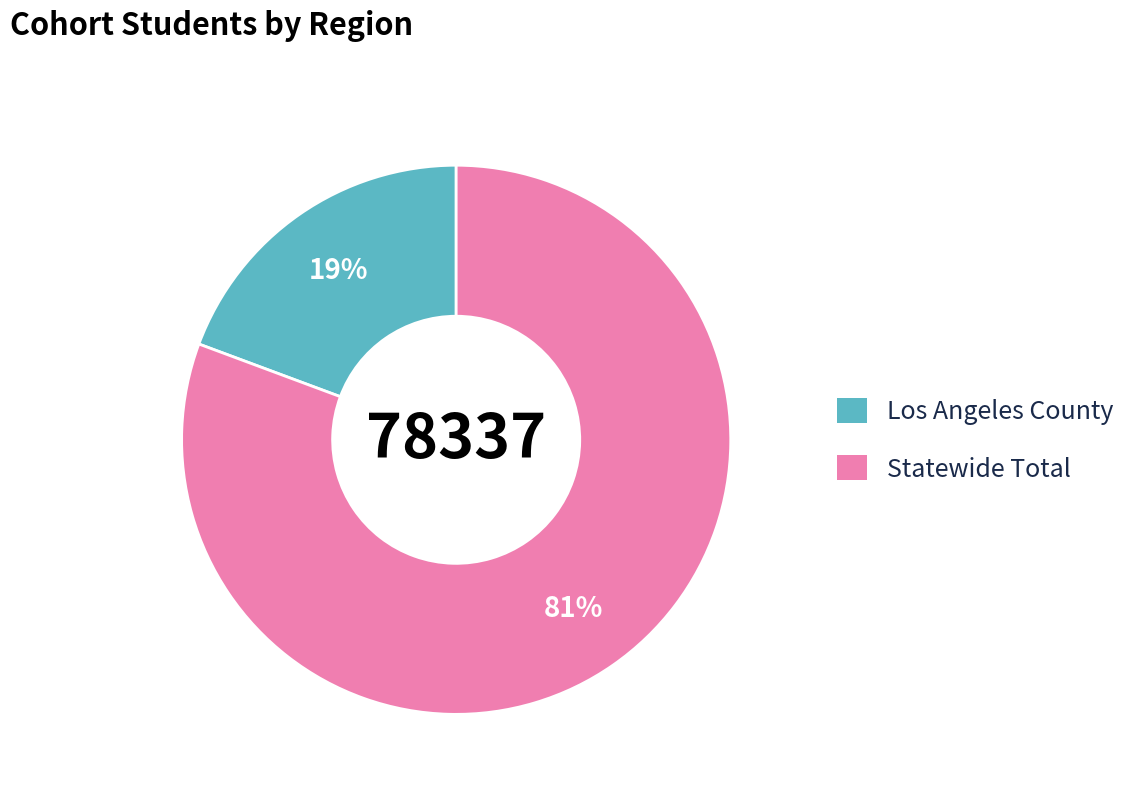

Approximately how many times larger is the value at Los Angeles County compared to Statewide Total?

0.2